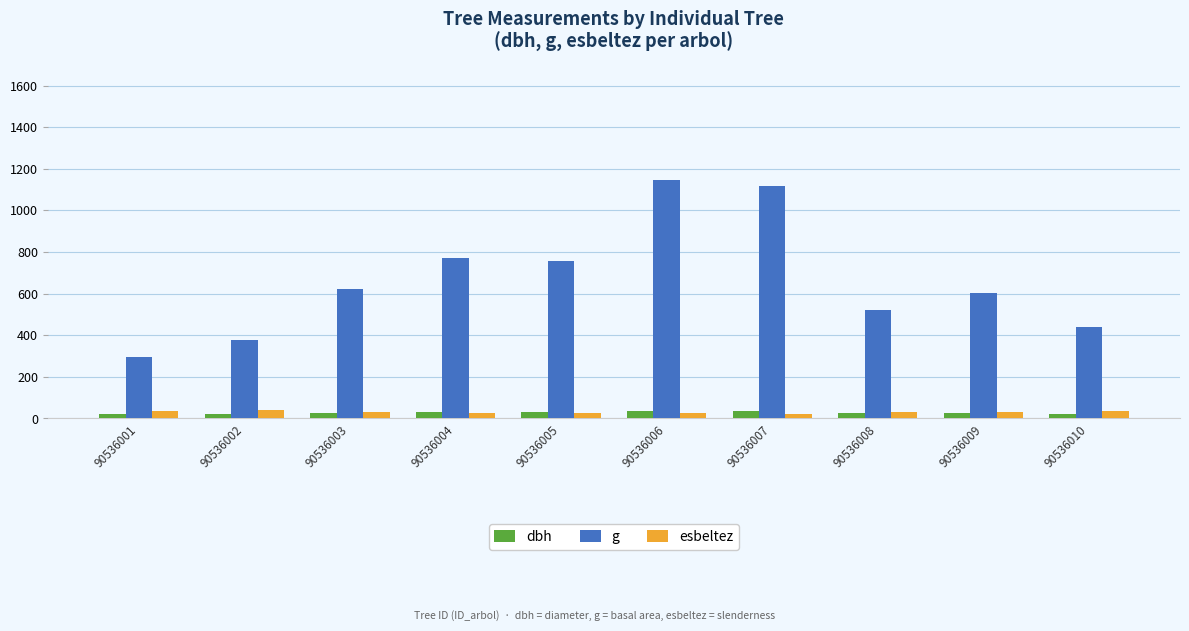

Which series has the largest total across all categories?

g